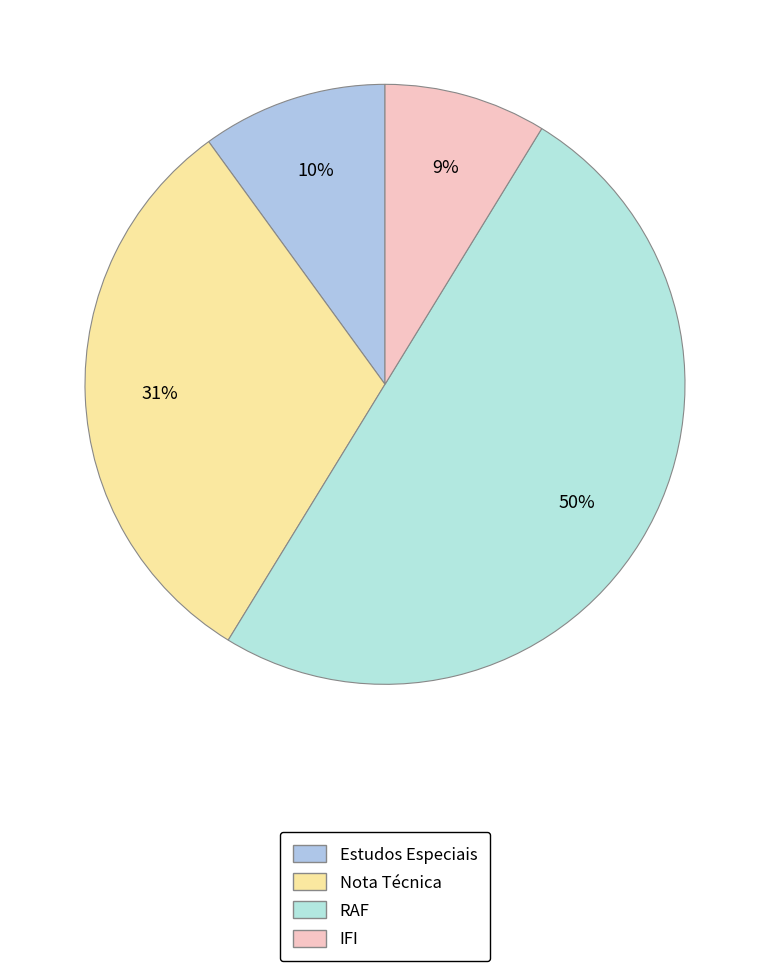

Which has a higher value, IFI or Nota Técnica?

Nota Técnica